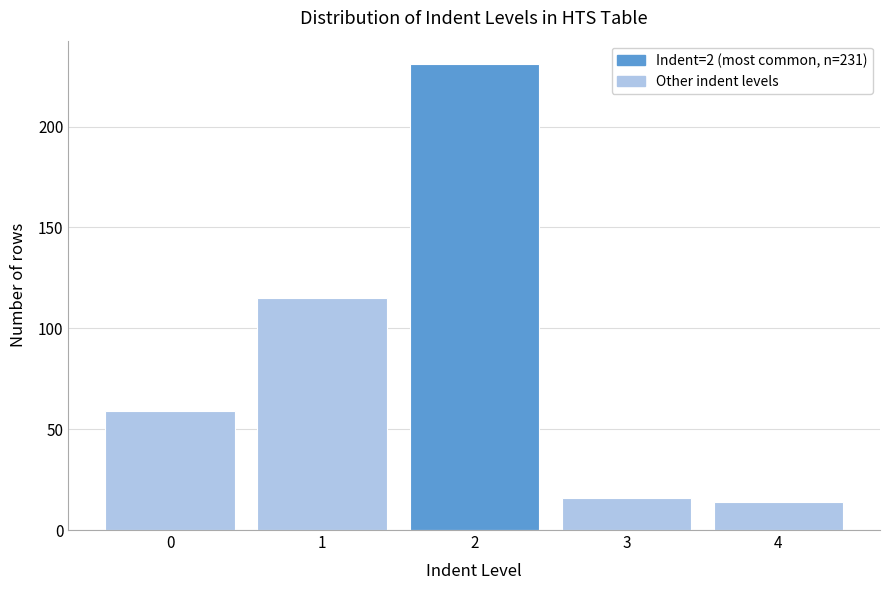

Reading right to left, list all the values displayed in this chart.

4=14	3=16	2=231	1=115	0=59